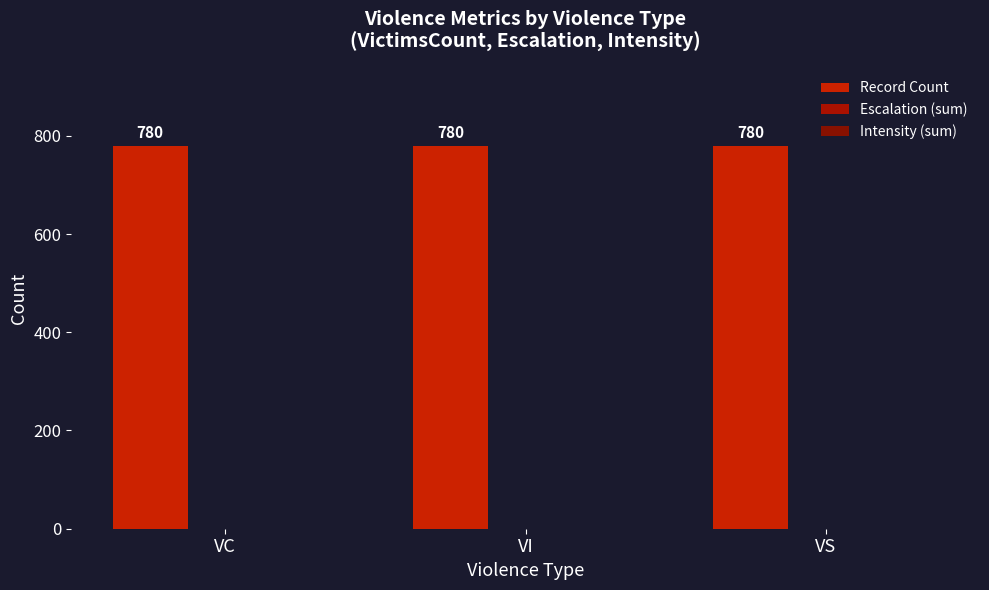

Is it true that Intensity (sum) equals 0 at VC?

True